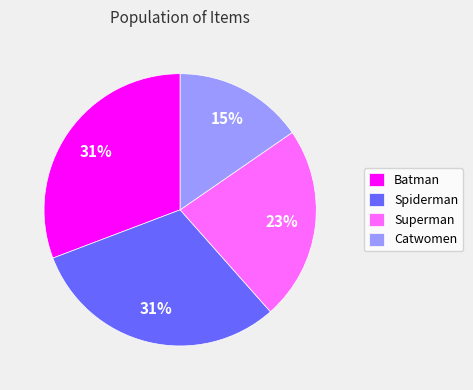

Combined, do Catwomen and Superman account for over 50%?

No